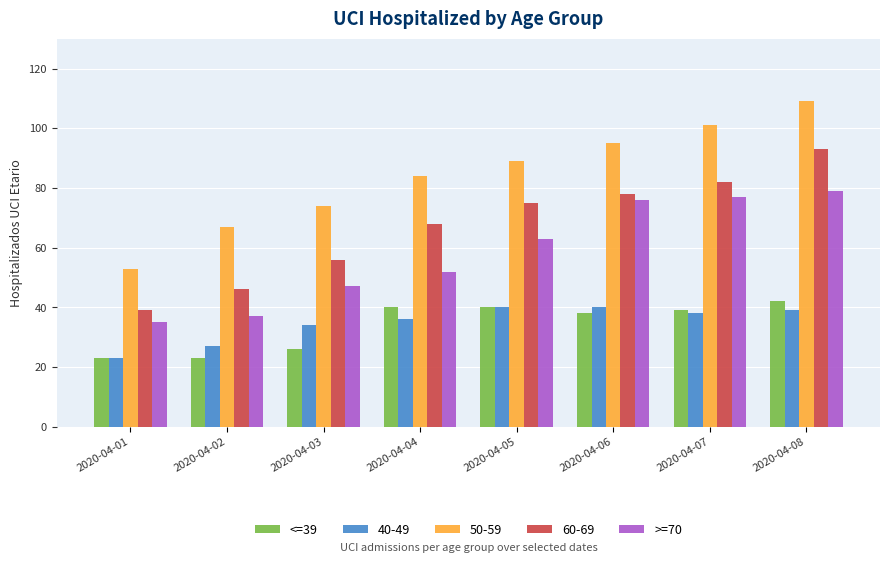

What is the difference between the highest and lowest values at 2020-04-02?

44